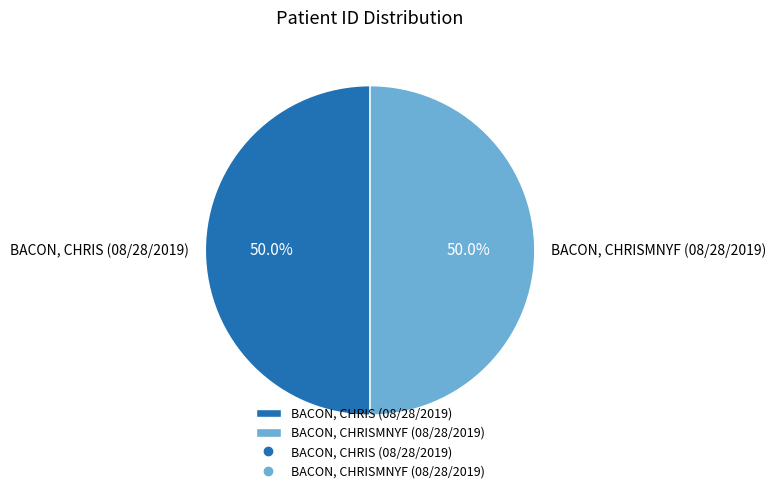

To the nearest percent, what portion does BACON, CHRIS (08/28/2019) represent?

50%